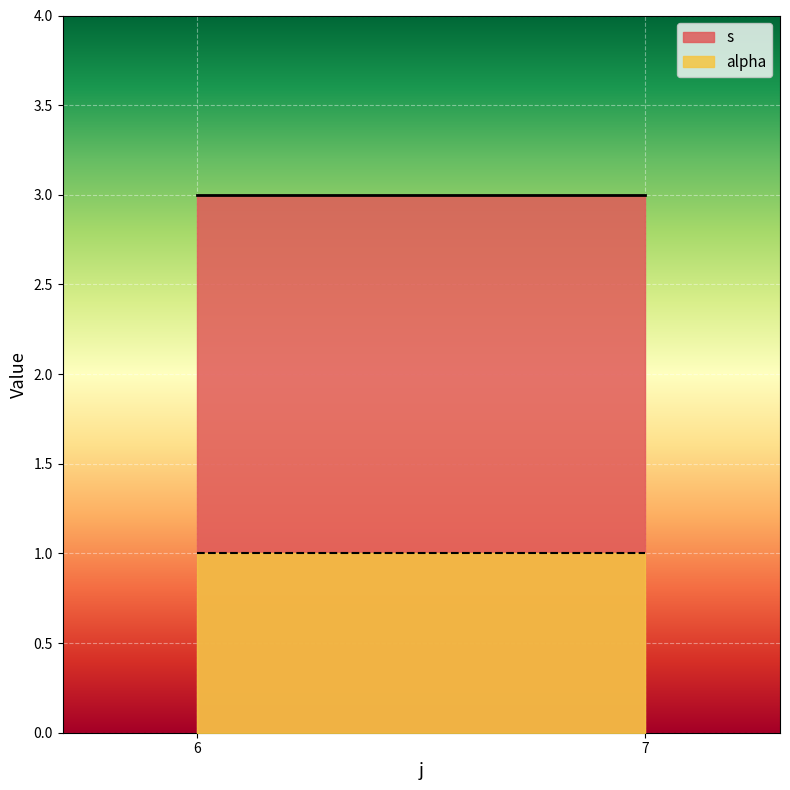

True or false: s and alpha intersect in this chart.

False